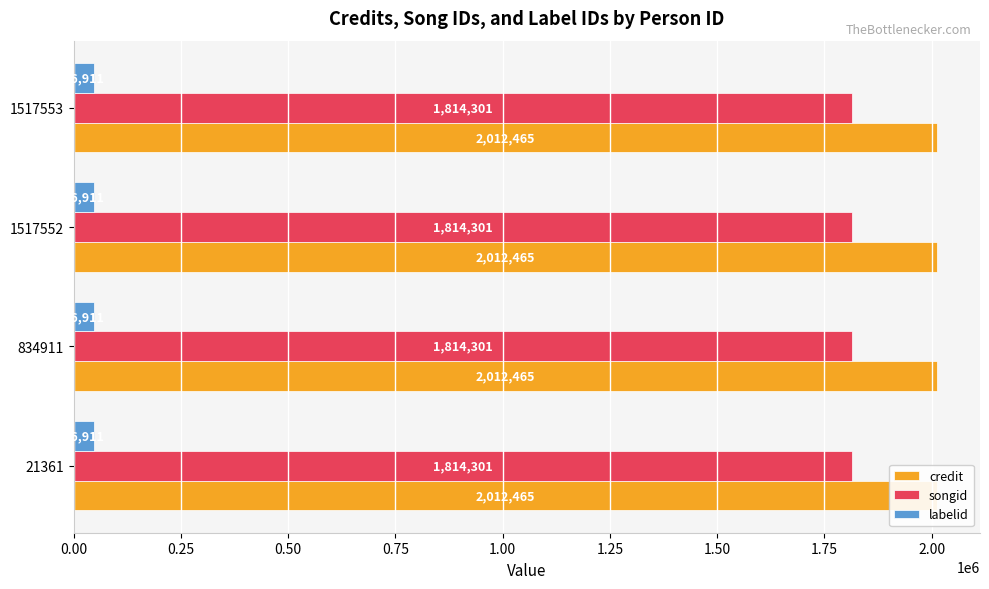

The value of songid at 21361 is 2942374. True or false?

False